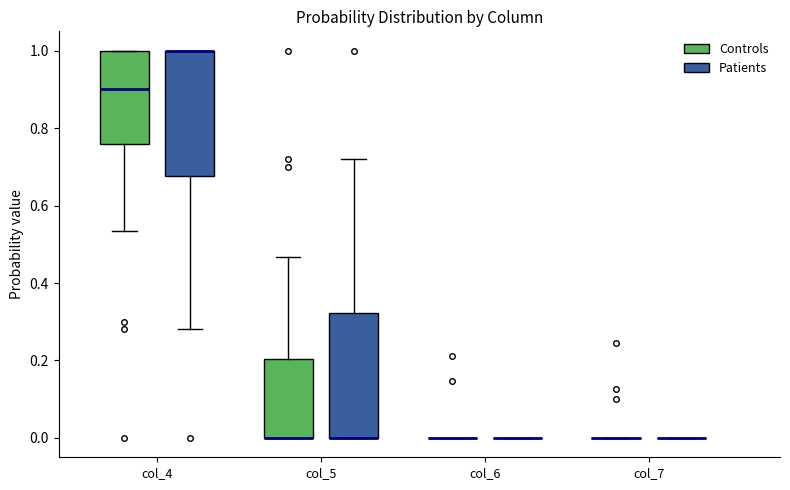

Reading left to right, read every box against the y-axis: the position of its median line, the range the box covers, and the ends of its whiskers. The values are not printed on the chart, so give them approximately, as read against the axis.

col_4 (Controls): median 0.90, box 0.76 to 1.00, whiskers 0.54 to 1.00
col_4 (Patients): median 1.00 (drawn on the box's upper edge), box 0.68 to 1.00, whiskers 0.28 to 1.00
col_5 (Controls): median 0.00 (drawn on the box's lower edge), box 0.00 to 0.20, whiskers 0.00 to 0.46
col_5 (Patients): median 0.00 (drawn on the box's lower edge), box 0.00 to 0.32, whiskers 0.00 to 0.72
col_6 (Controls): box collapsed to a line at 0.00, whiskers 0.00 to 0.00
col_6 (Patients): box collapsed to a line at 0.00, whiskers 0.00 to 0.00
col_7 (Controls): box collapsed to a line at 0.00, whiskers 0.00 to 0.00
col_7 (Patients): box collapsed to a line at 0.00, whiskers 0.00 to 0.00